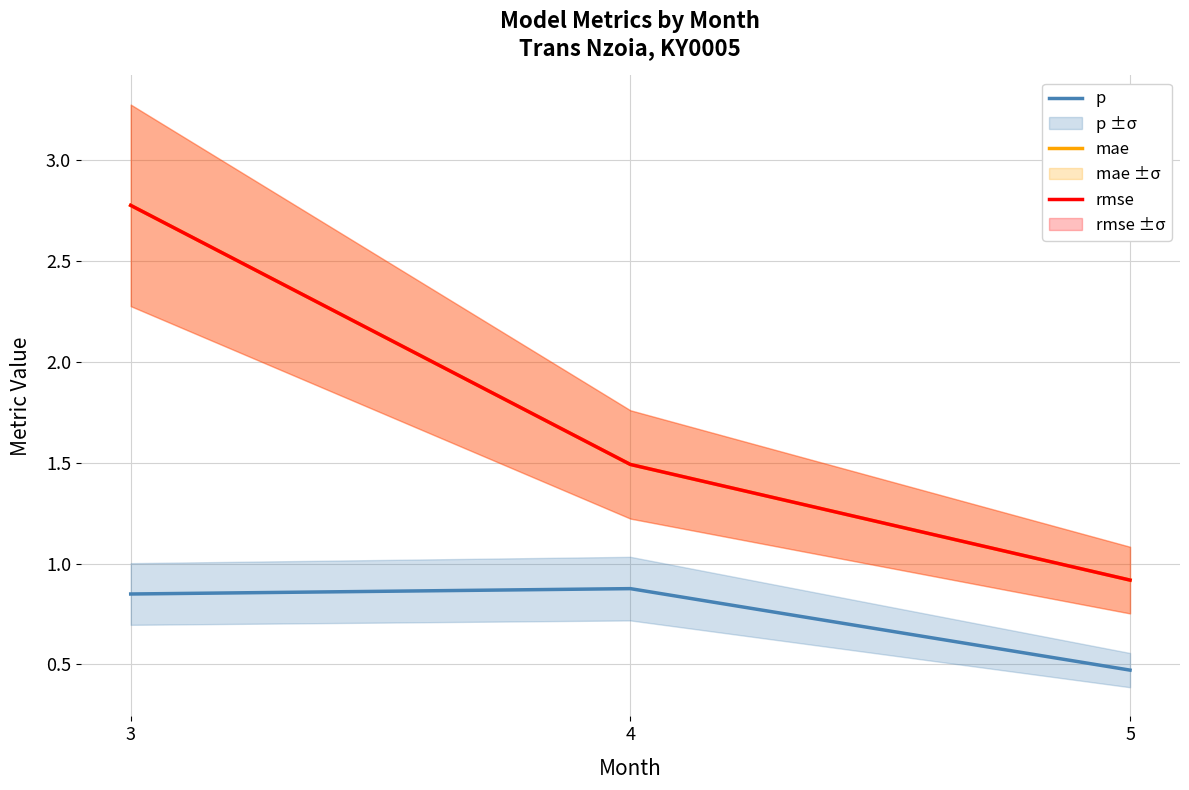

Reading right to left, what are all the values shown in this chart?

p: 5=0.5	4=0.9	3=0.8
mae: 5=0.9	4=1.5	3=2.8
rmse: 5=0.9	4=1.5	3=2.8